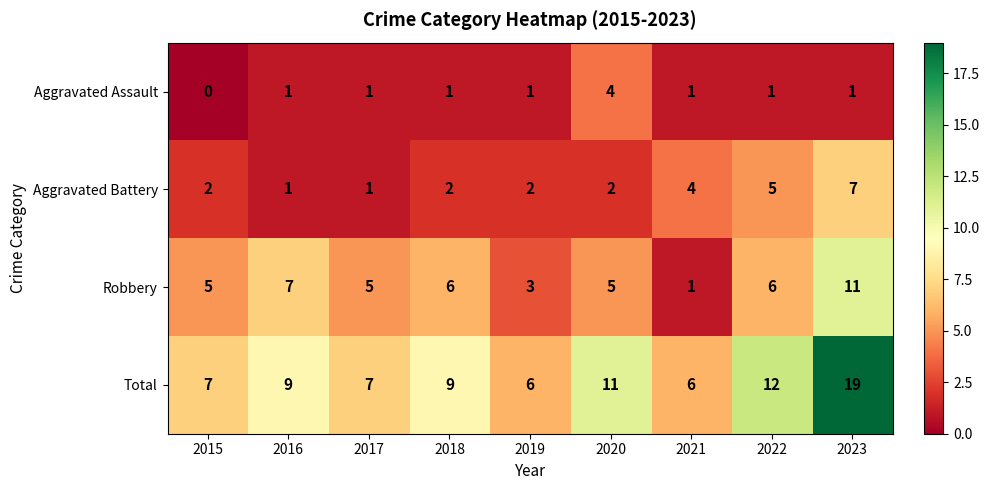

Which series has the largest total across all categories?

Total